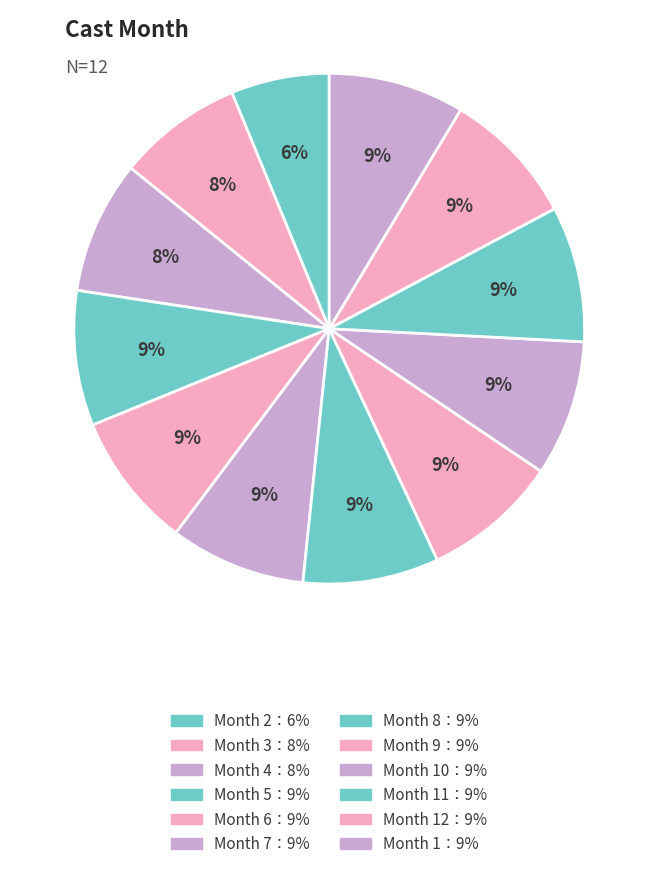

How many slices are in this pie chart?

12